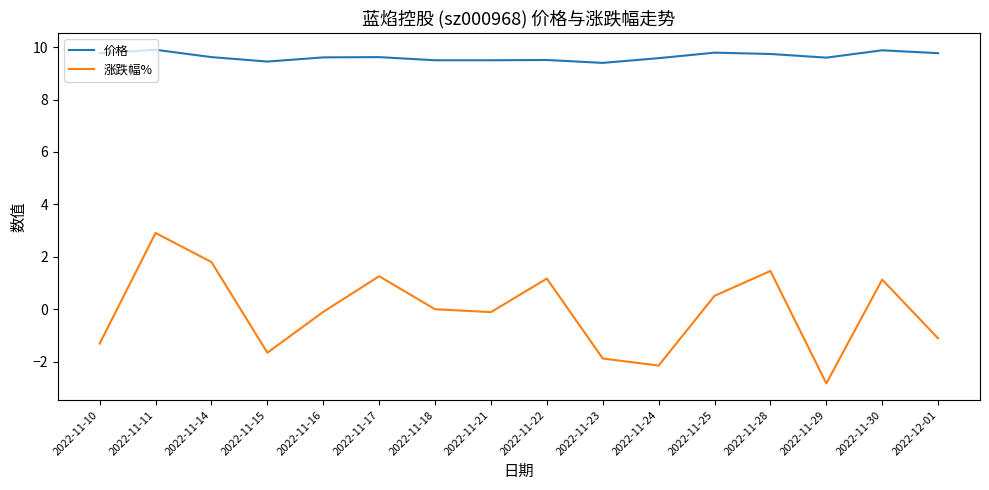

How many categories are shown in the chart?

16